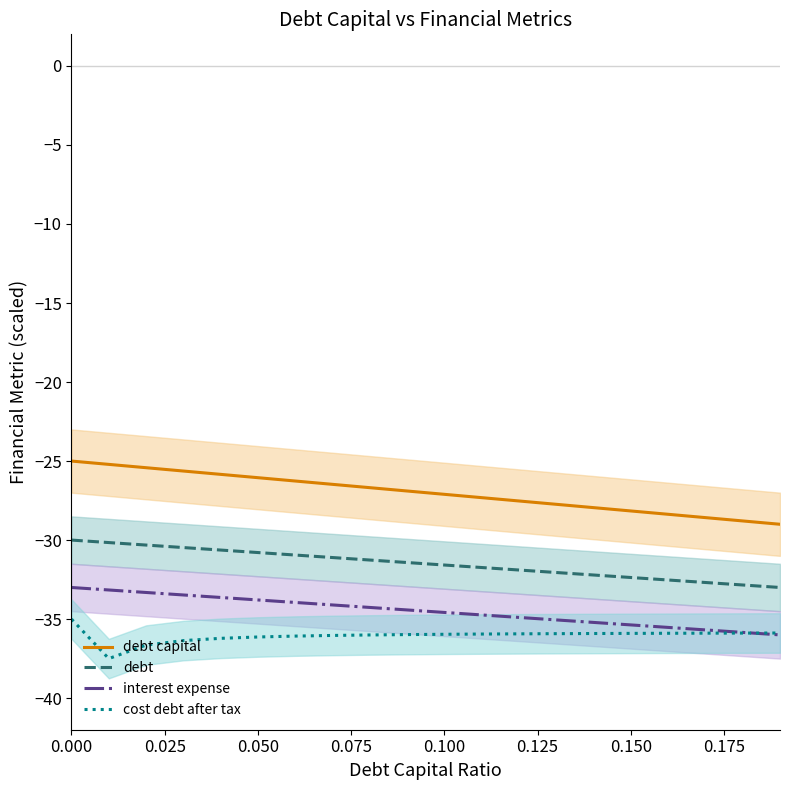

True or false: interest expense and debt capital intersect in this chart.

False